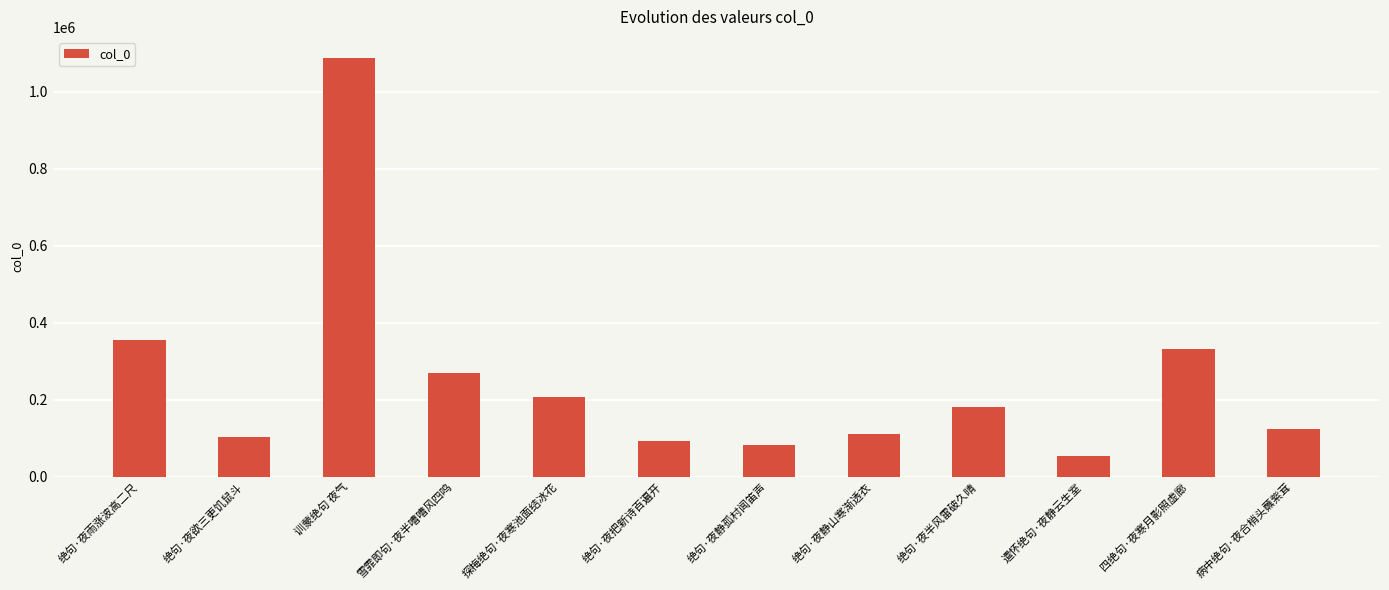

Does the chart contain stacked bars?

No